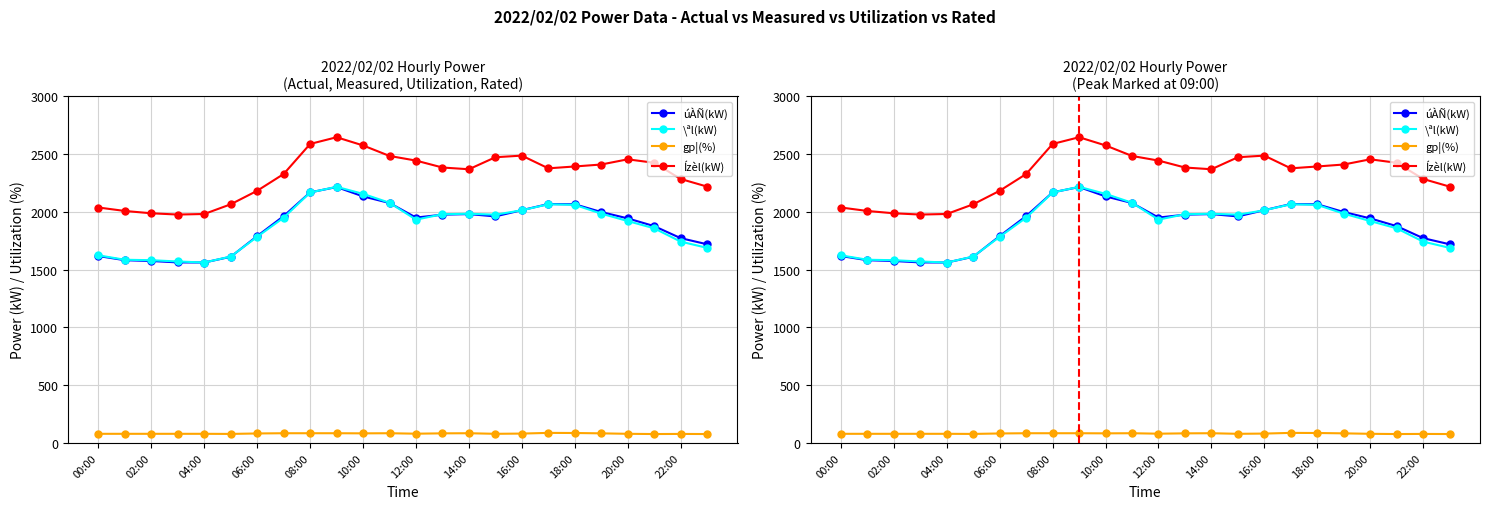

How many distinct data groups are displayed?

4